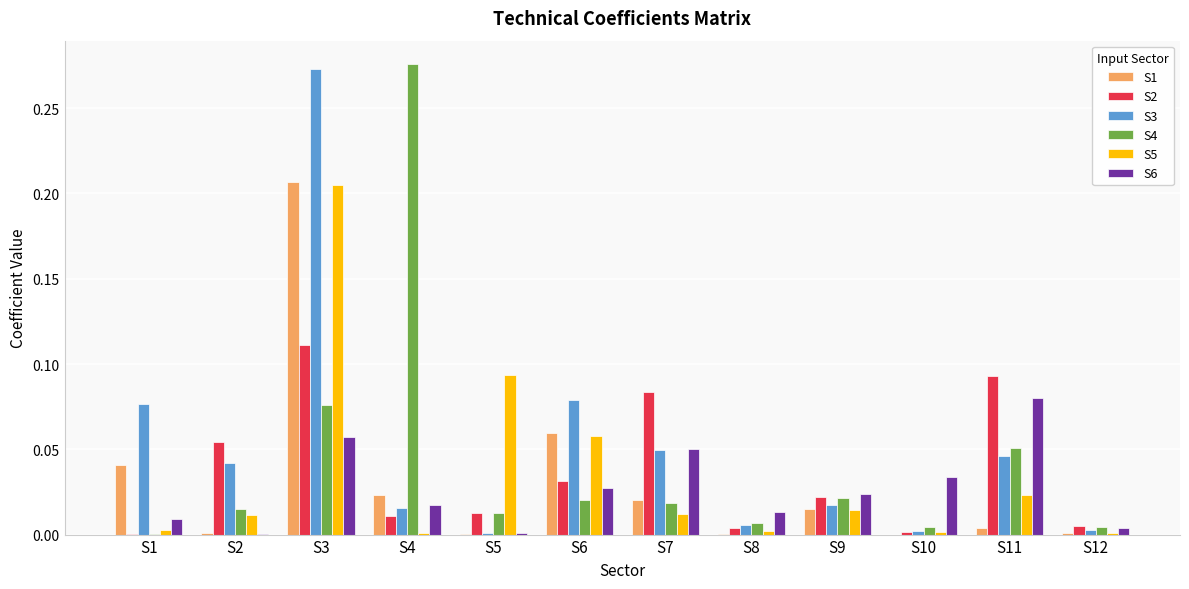

Is the value of S4 at S11 greater than the value of S6 at S10?

Yes